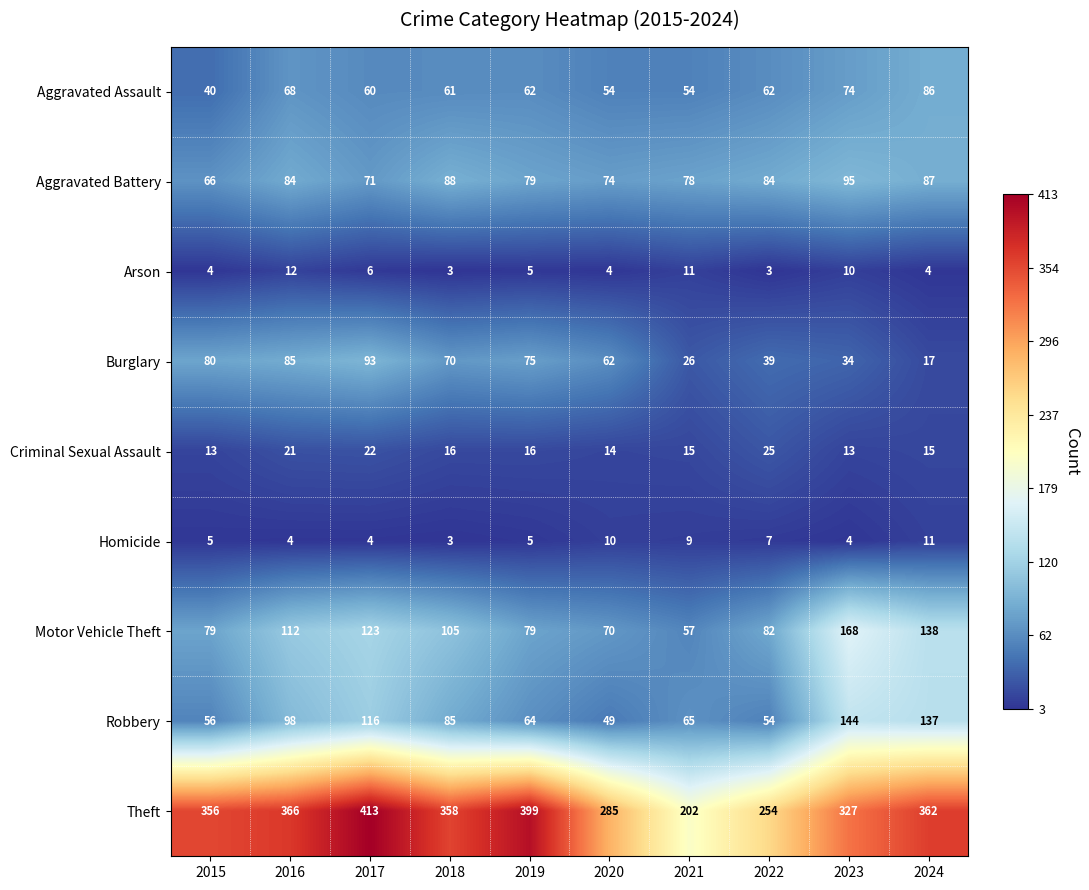

What is the lowest value of the Theft series?

202